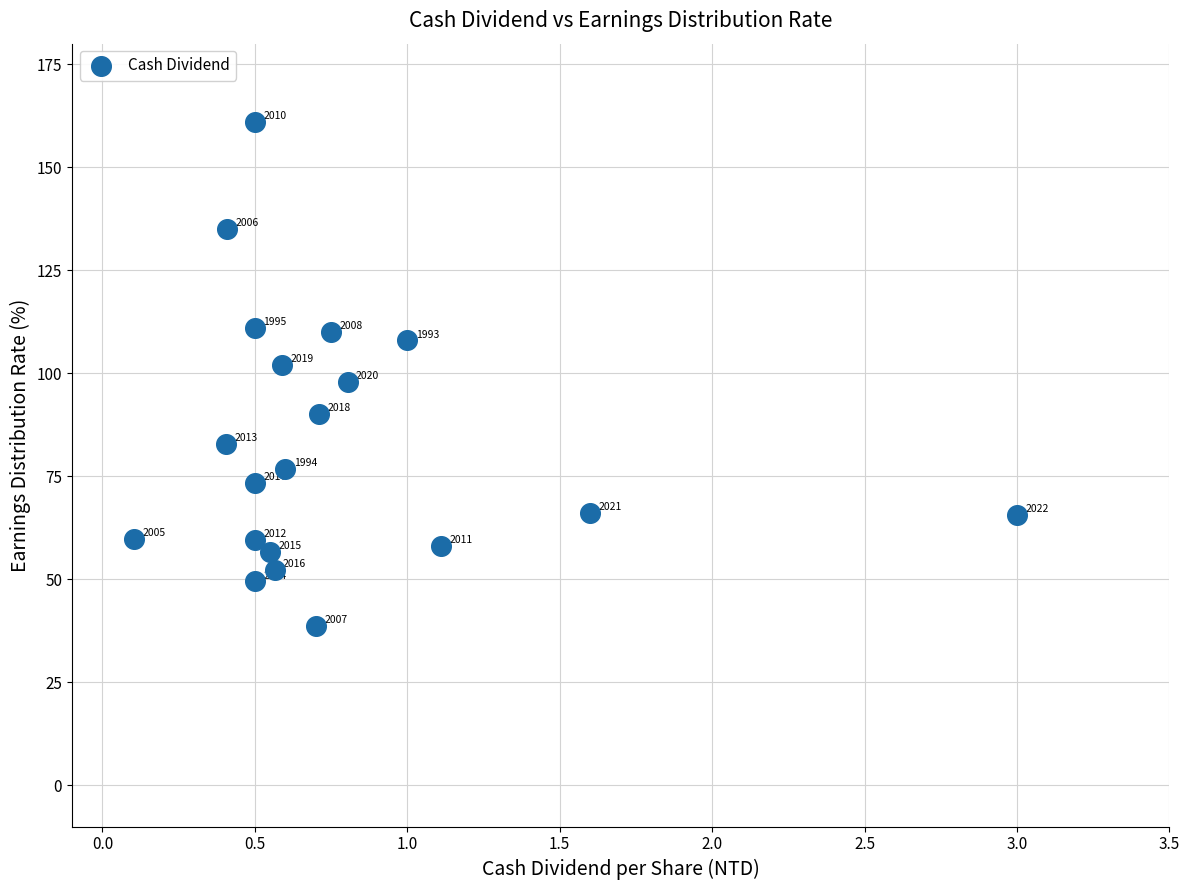

What Y value in the scatter plot is closest to 99?

98.0